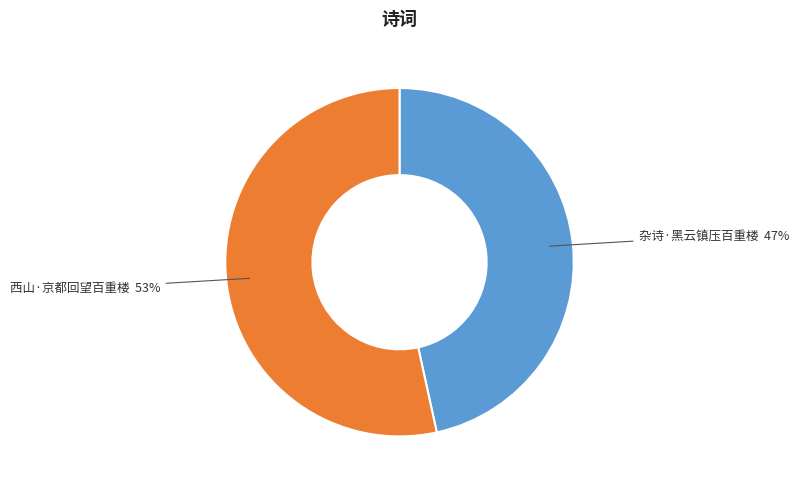

How many slices are in this pie chart?

2